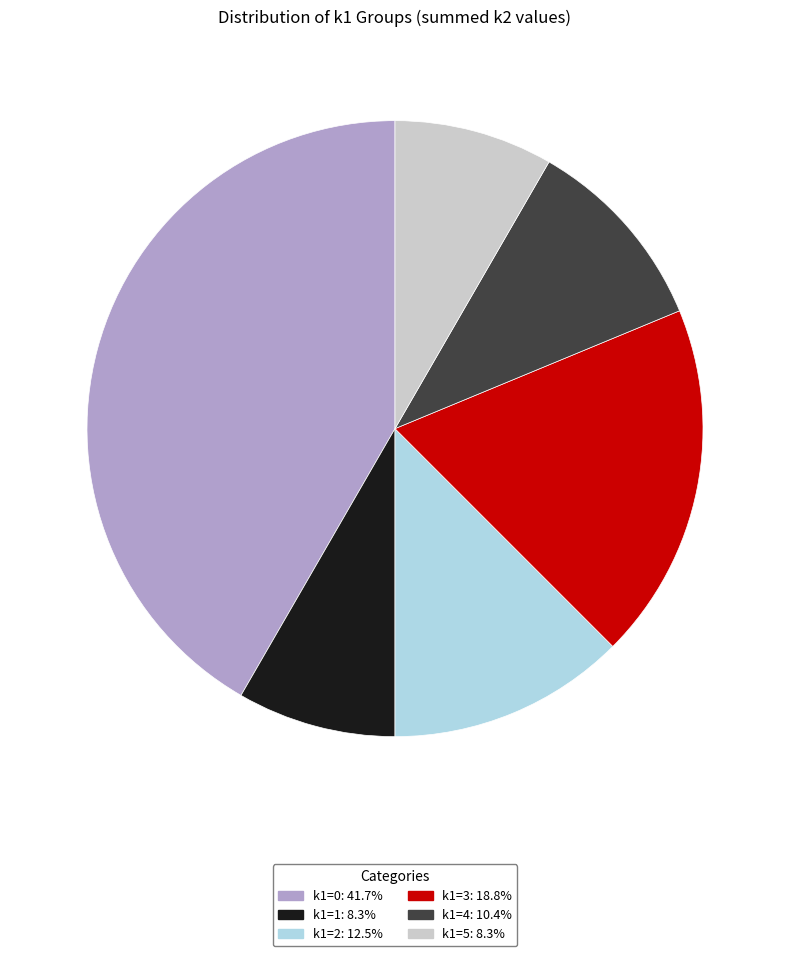

Count the number of slices in the pie.

6